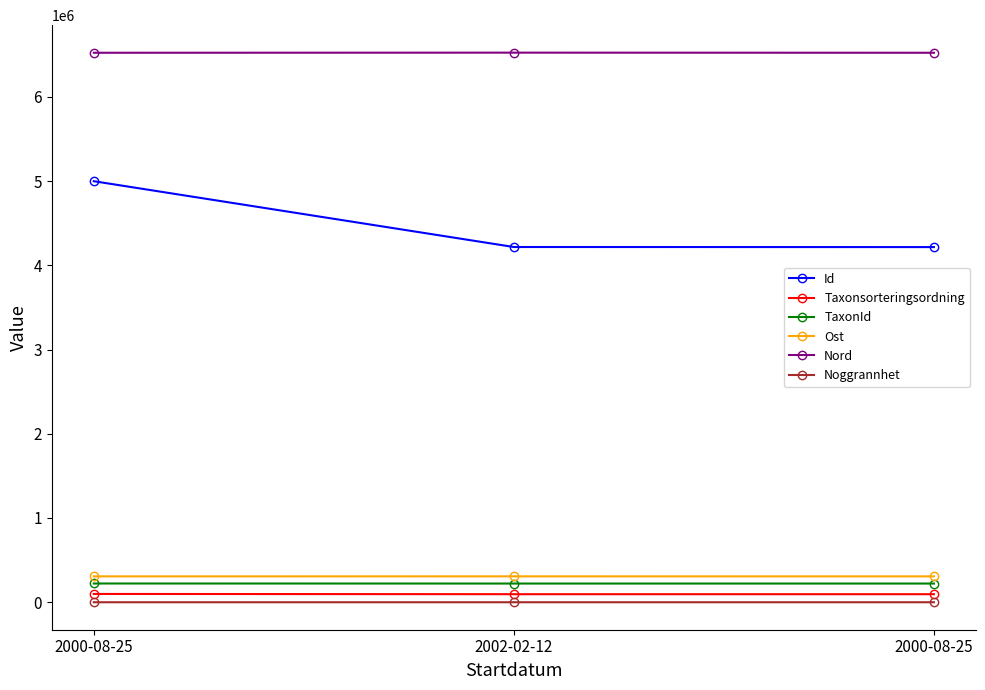

What are all the series names shown in the legend?

Id, Taxonsorteringsordning, TaxonId, Ost, Nord, Noggrannhet